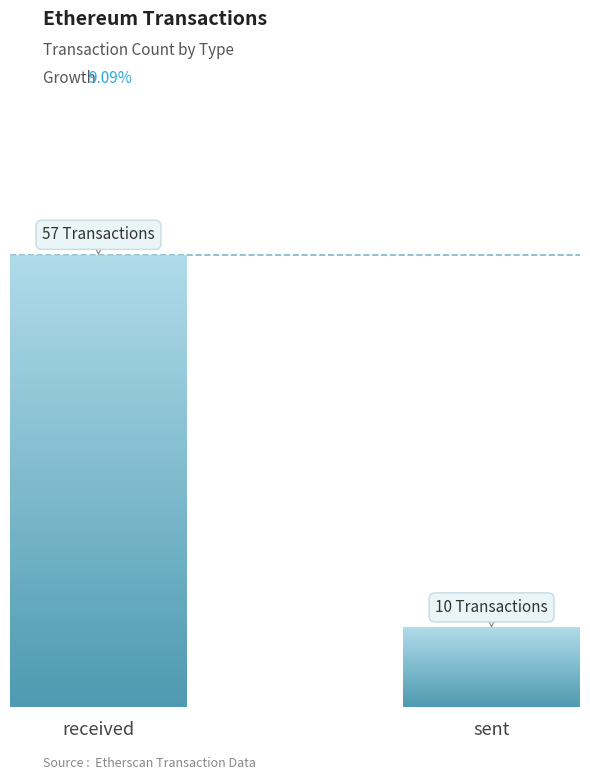

Which has a higher value, sent or received?

received